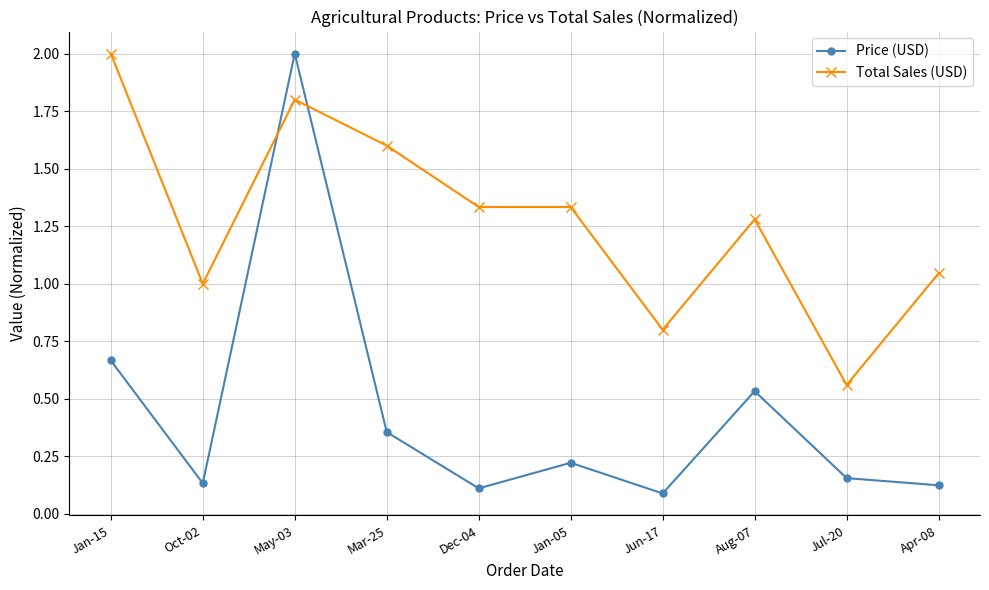

What is the maximum value shown in the chart?

2.0